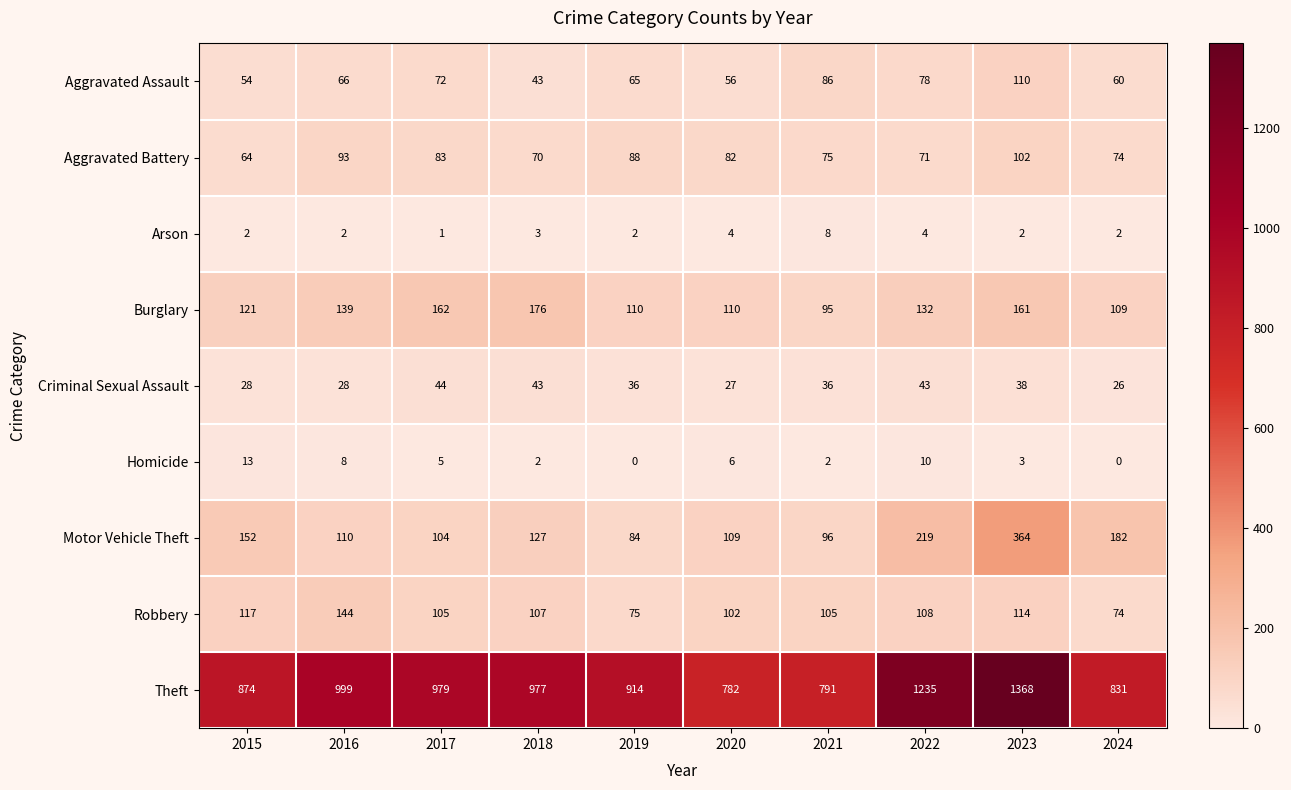

Where does the Motor Vehicle Theft series first go above 127?

2015